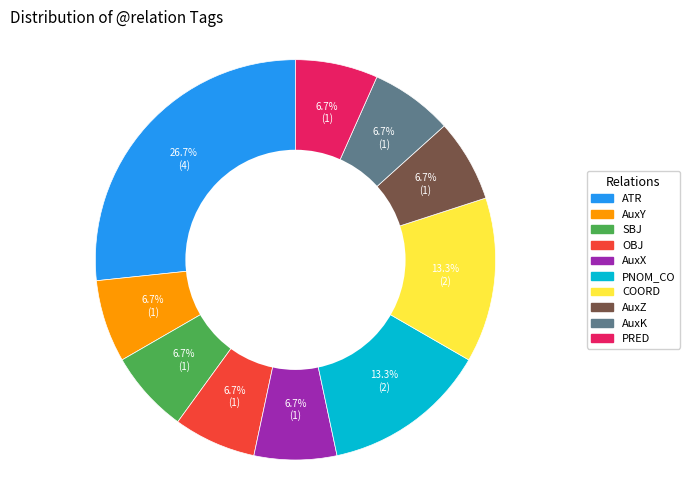

How many segments does this pie chart have?

10